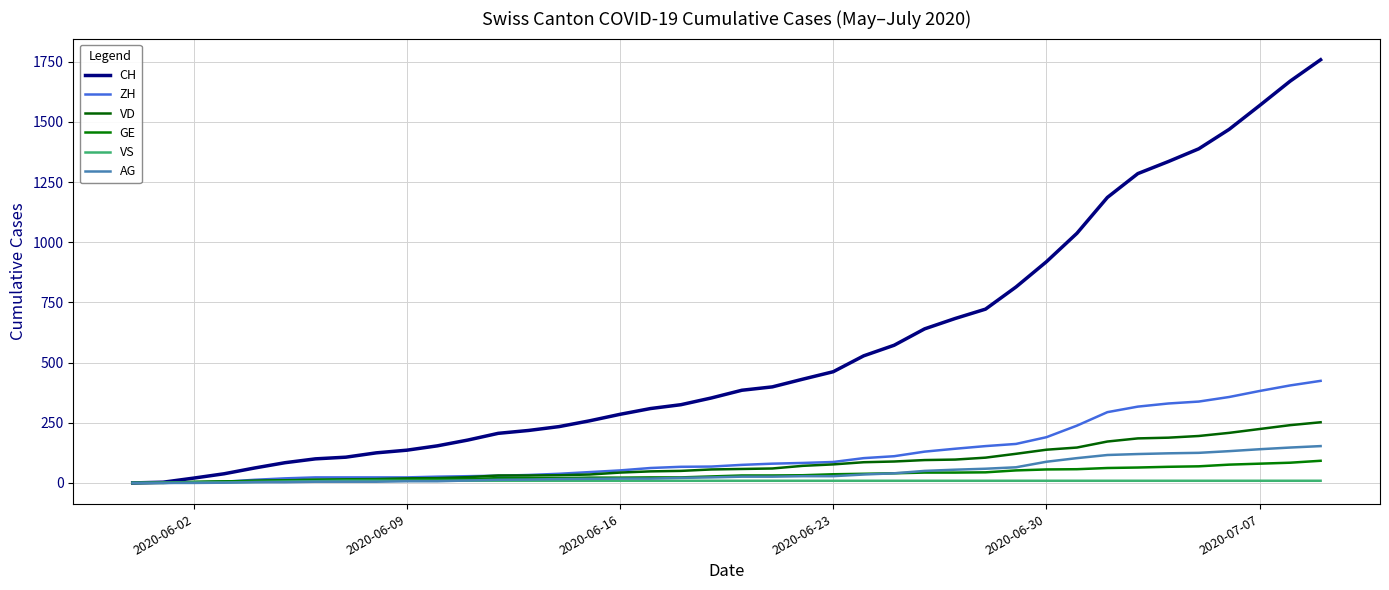

What is the difference between the second highest and minimum values in the CH series?

1669